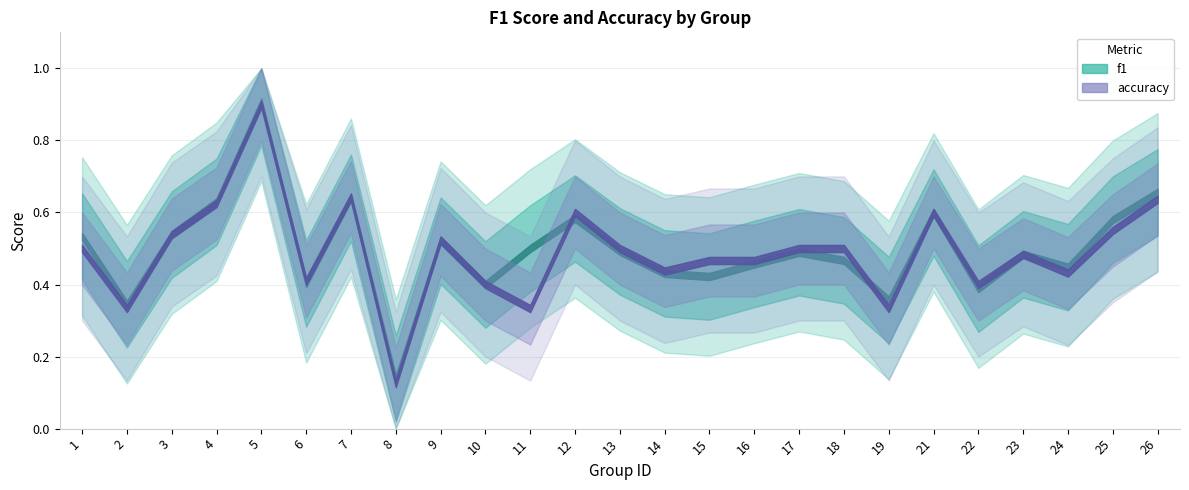

Reading left to right, what are all the values shown in this chart?

f1: 1=0.5	2=0.3	3=0.5	4=0.6	5=0.9	6=0.4	7=0.6	8=0.1	9=0.5	10=0.4	11=0.5	12=0.6	13=0.5	14=0.4	15=0.4	16=0.5	17=0.5	18=0.5	19=0.4	21=0.6	22=0.4	23=0.5	24=0.4	25=0.6	26=0.7
accuracy: 1=0.5	2=0.3	3=0.5	4=0.6	5=0.9	6=0.4	7=0.6	8=0.1	9=0.5	10=0.4	11=0.3	12=0.6	13=0.5	14=0.4	15=0.5	16=0.5	17=0.5	18=0.5	19=0.3	21=0.6	22=0.4	23=0.5	24=0.4	25=0.6	26=0.6